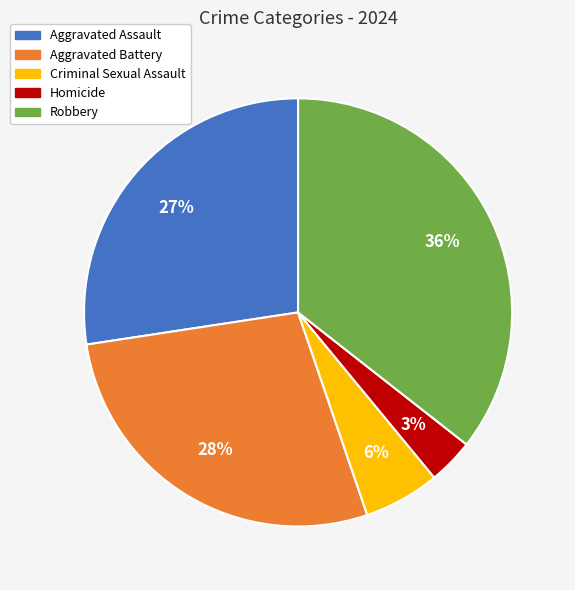

The Aggravated Battery slice represents 28% of the pie. True or false?

True